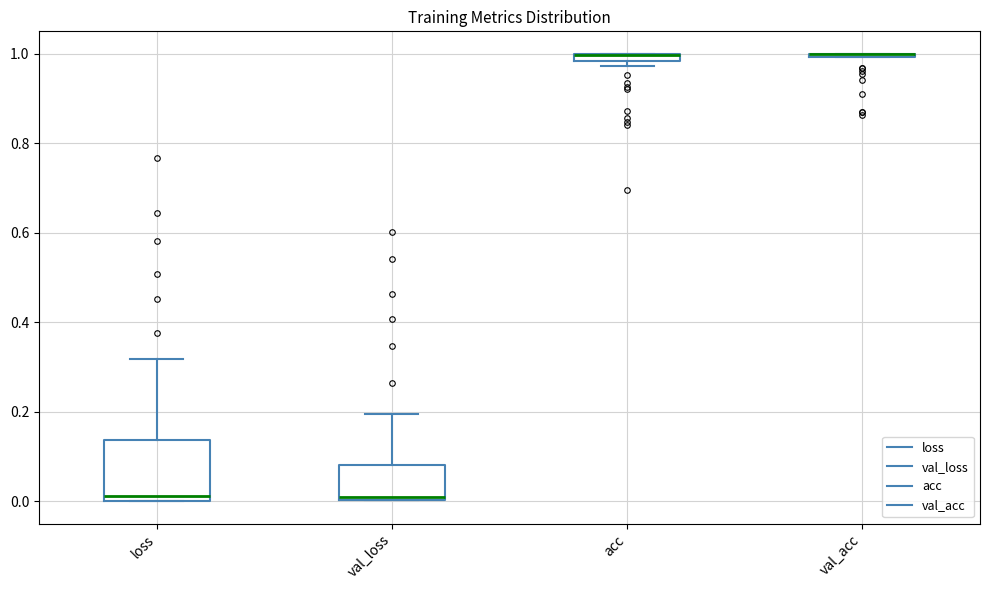

Which box is the tallest, from its lower edge to its upper edge?

loss